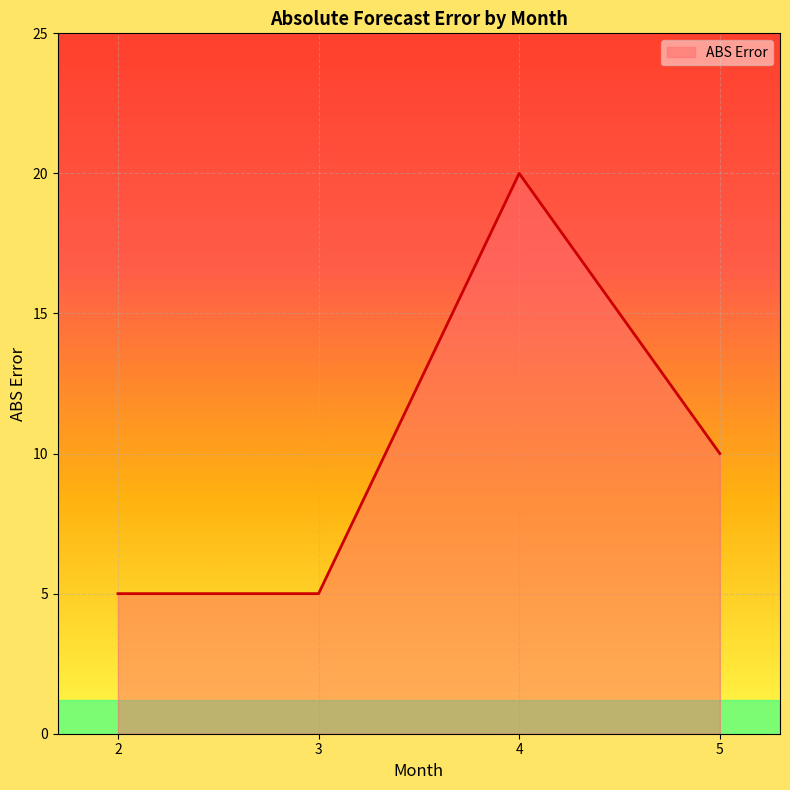

What is the ratio of the value at 3 to the value at 5?

0.5